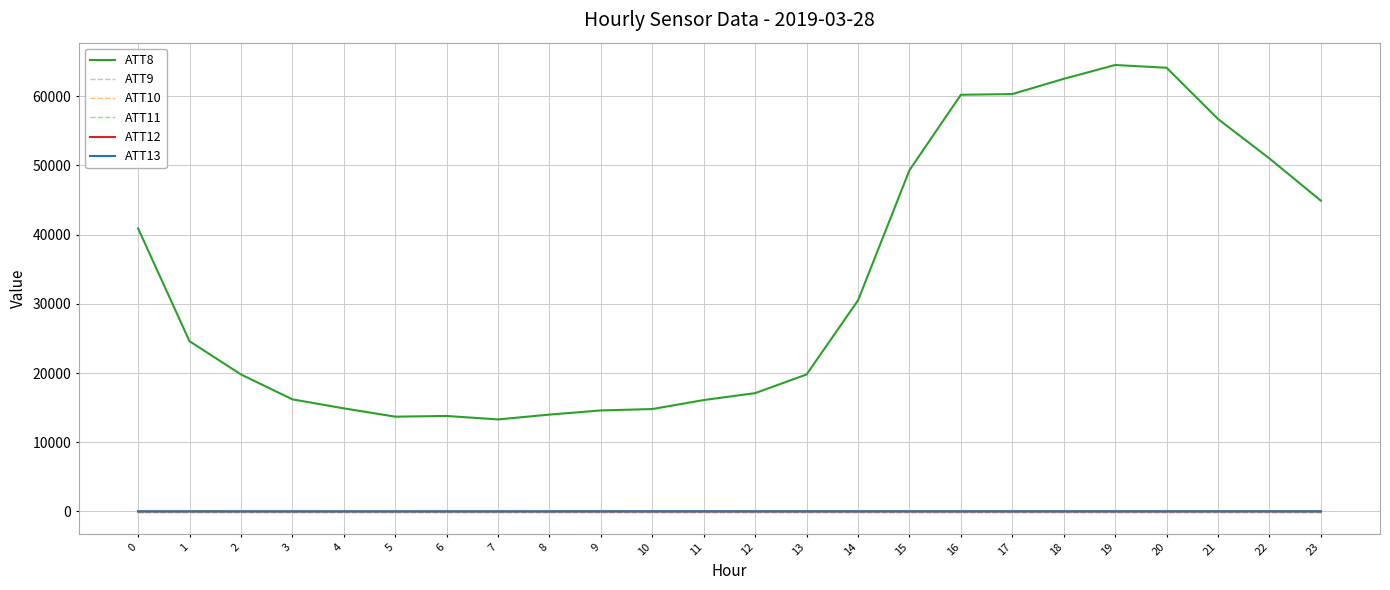

What is the value of the ATT8 point at the 22nd from the left?

56700.0